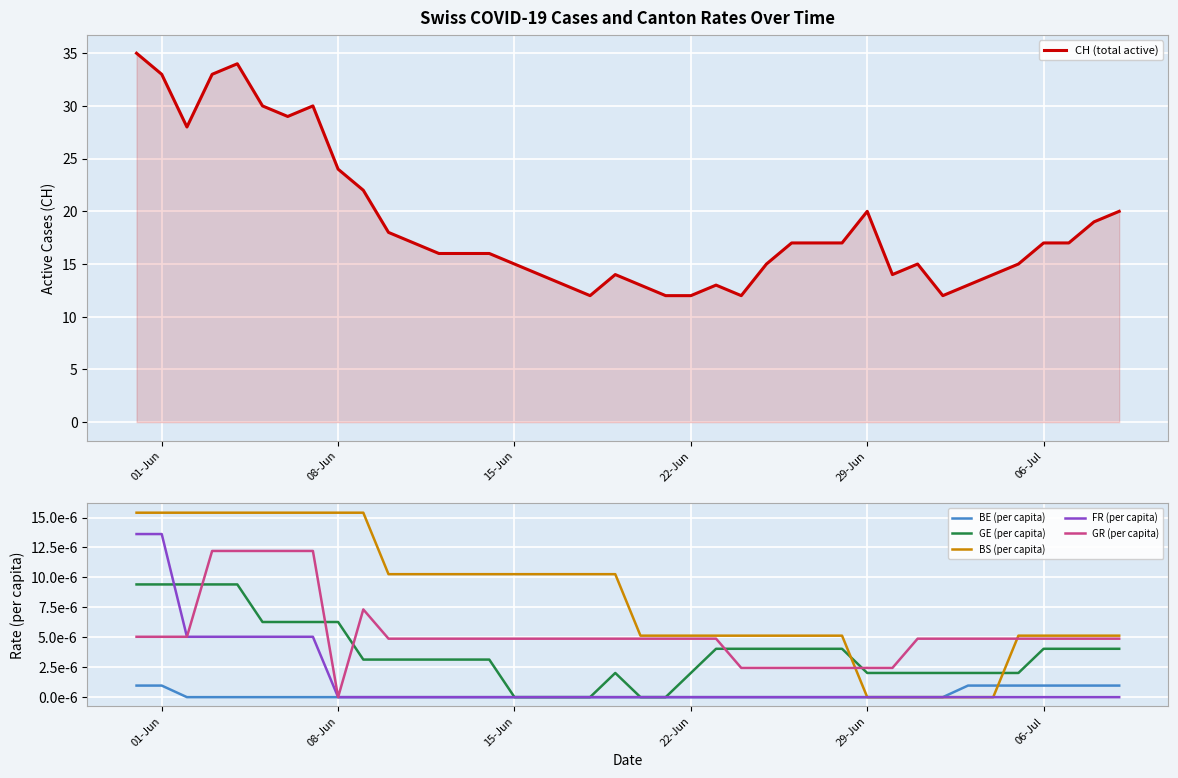

The CH (total active) series shows 10 at 29-Jun. True or false?

False